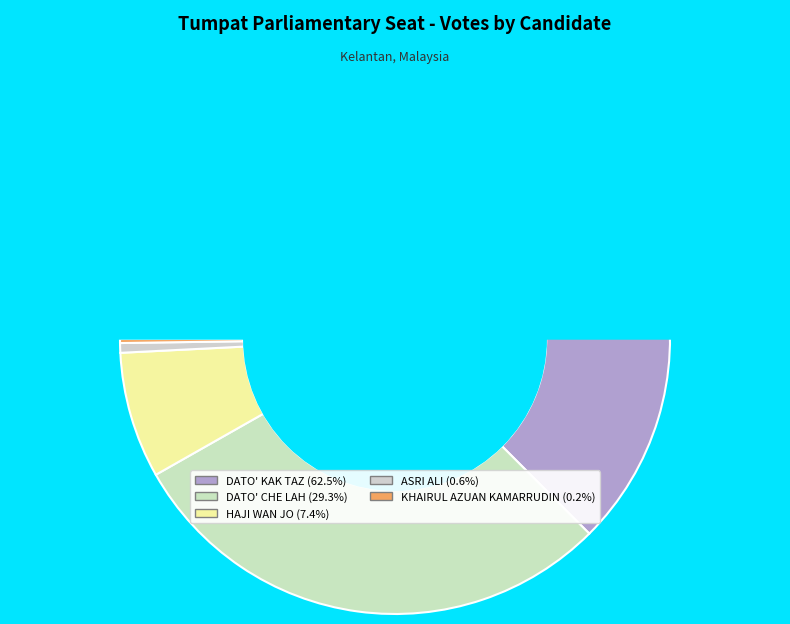

Count the number of slices in the pie.

5